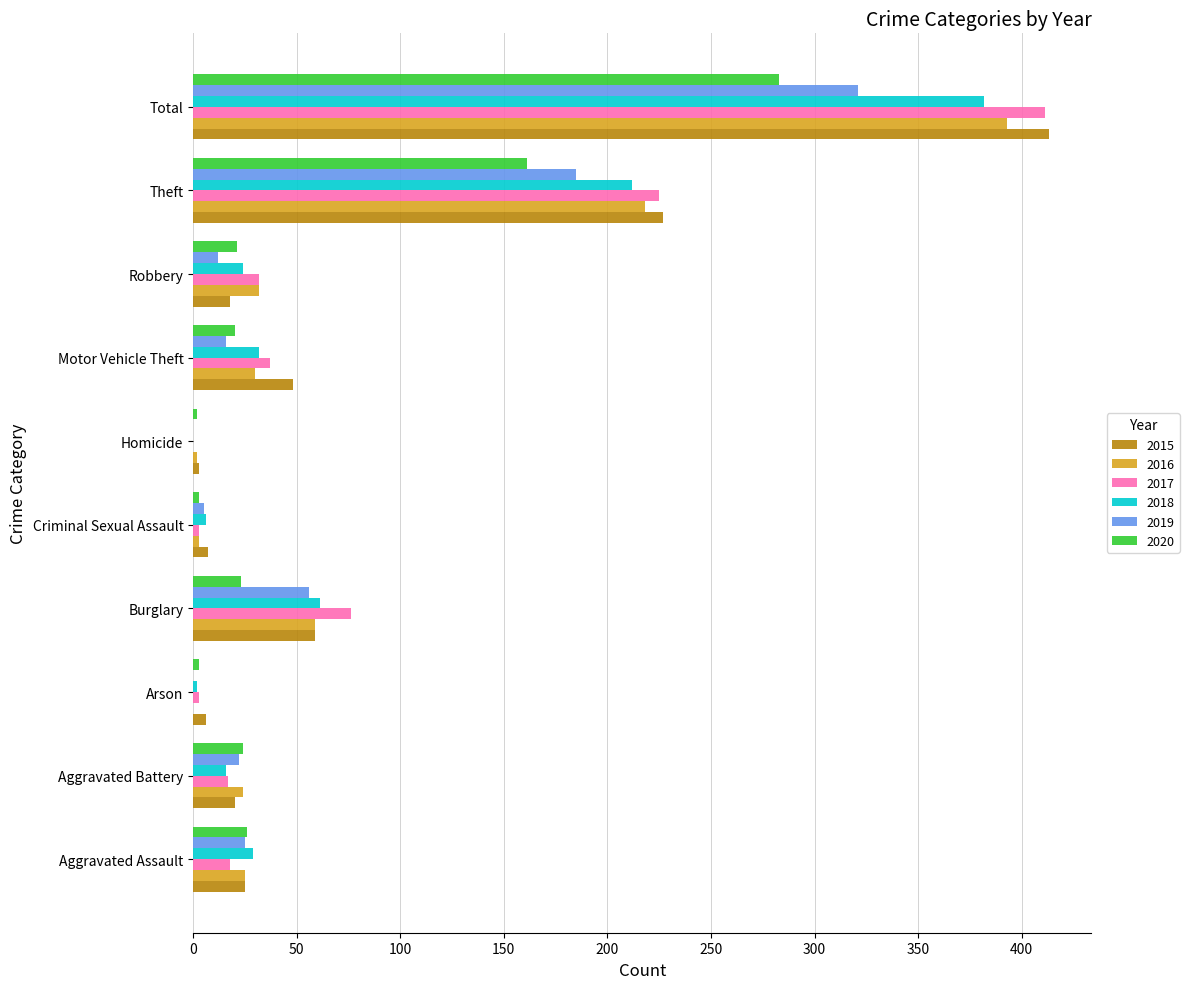

What is the highest value of the 2016 series?

393